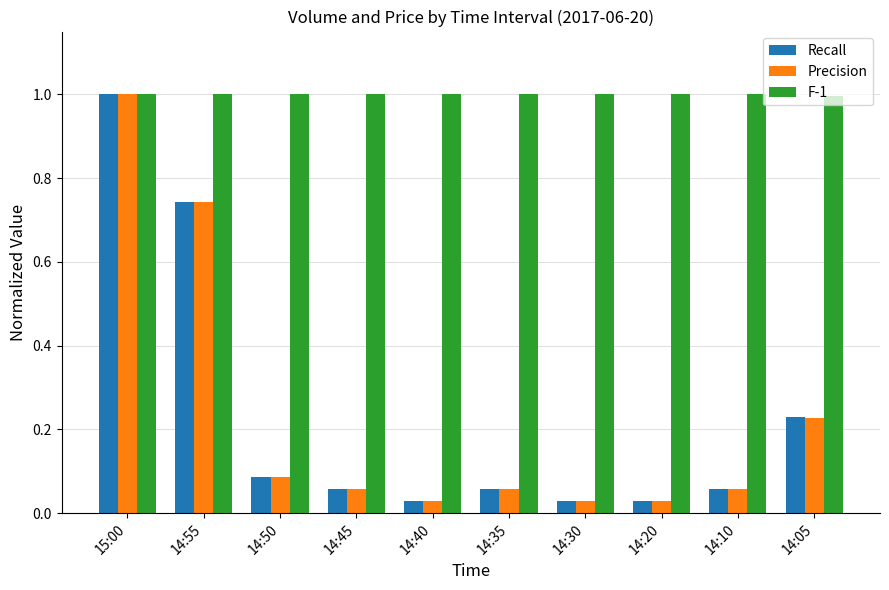

Is it true that F-1 equals 1.0 at 14:50?

True